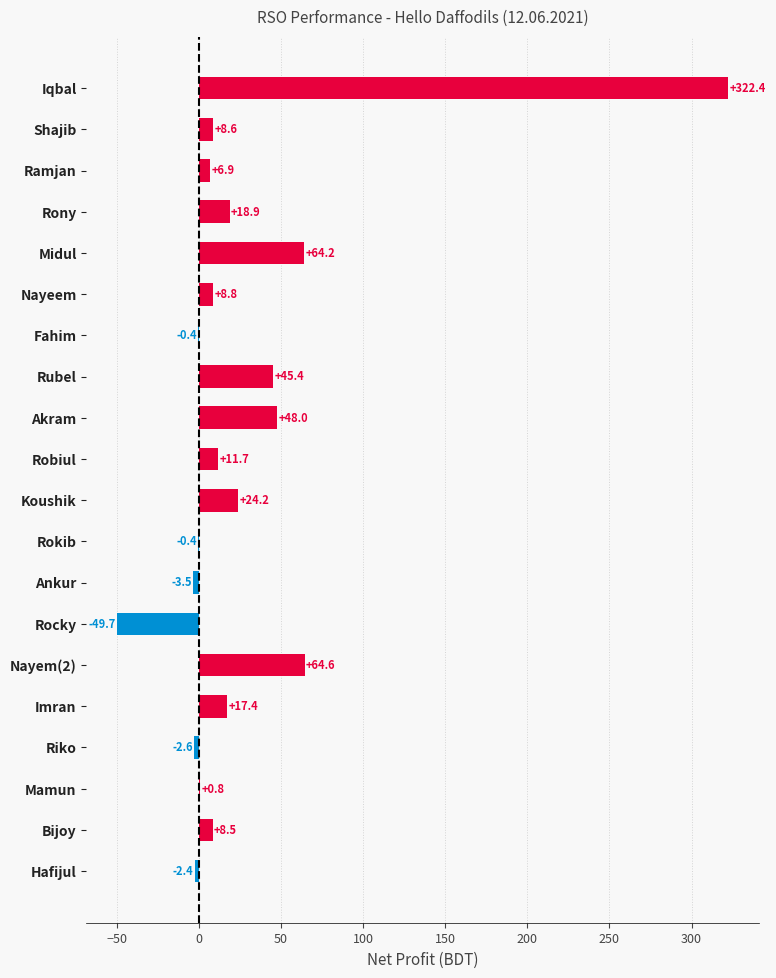

Which has a higher value, Mamun or Rocky?

Mamun